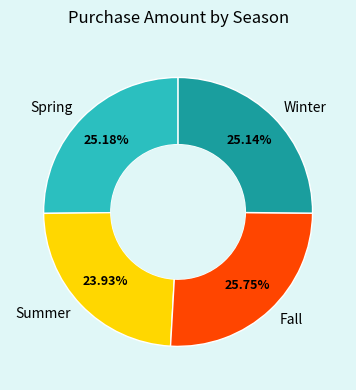

What is the ratio of the value at Summer to the value at Fall?

0.9